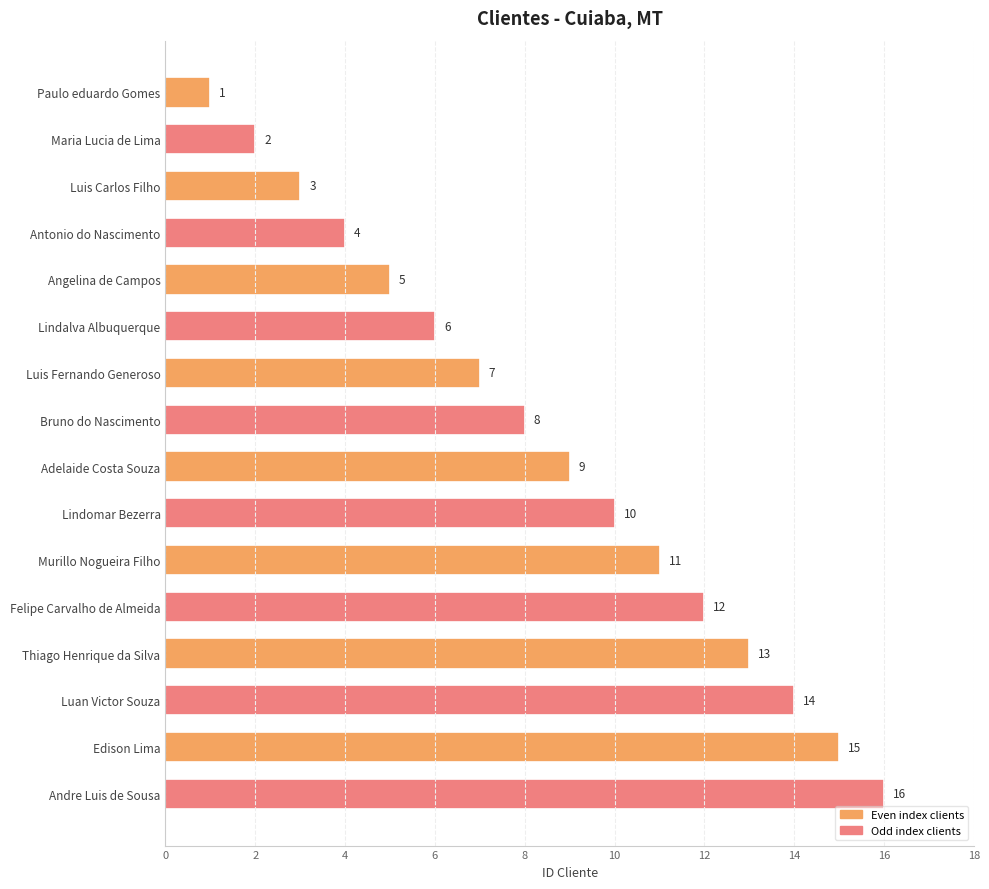

Are the bars grouped side by side (vs. stacked)?

No